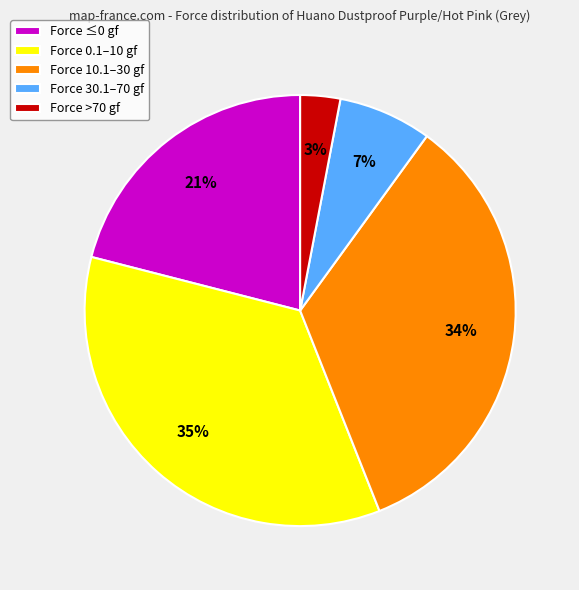

True or false: Force 30.1–70 gf accounts for 7% of the total.

True